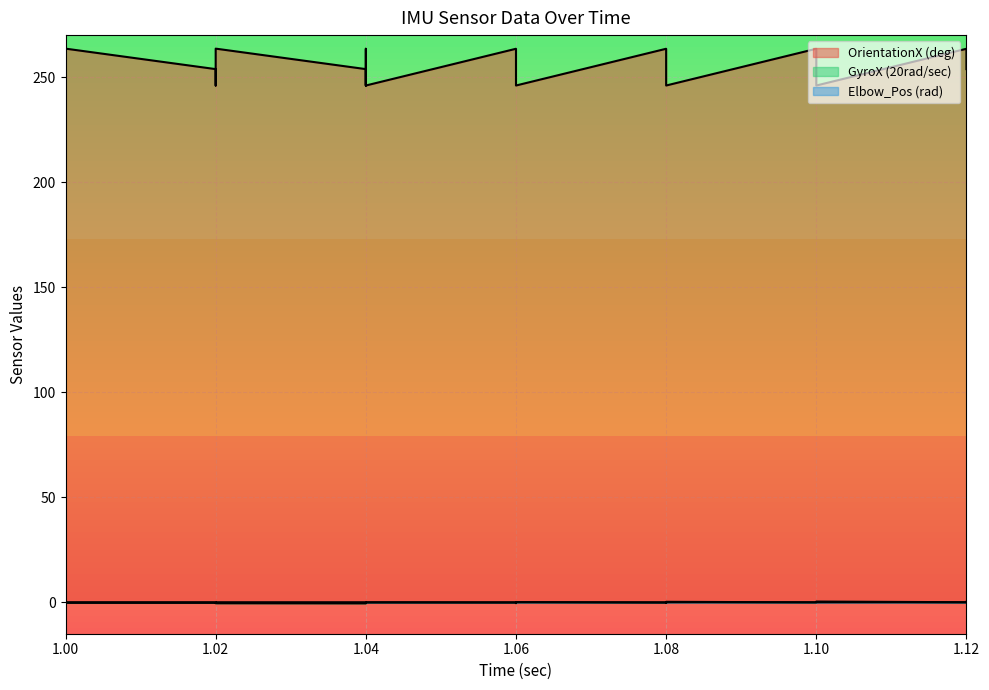

What is the difference between the second highest and second lowest values in the Elbow_Pos (rad) series?

0.1